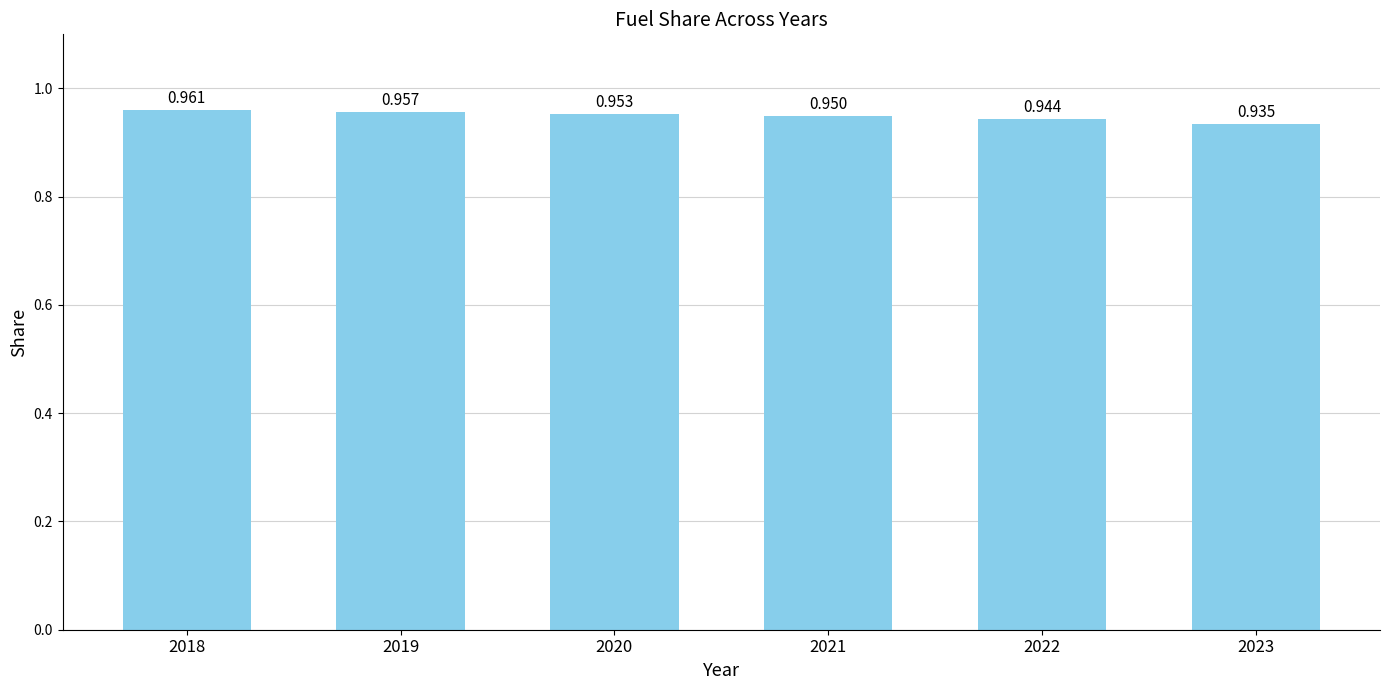

What is the value of the 6th bar from the left?

0.9